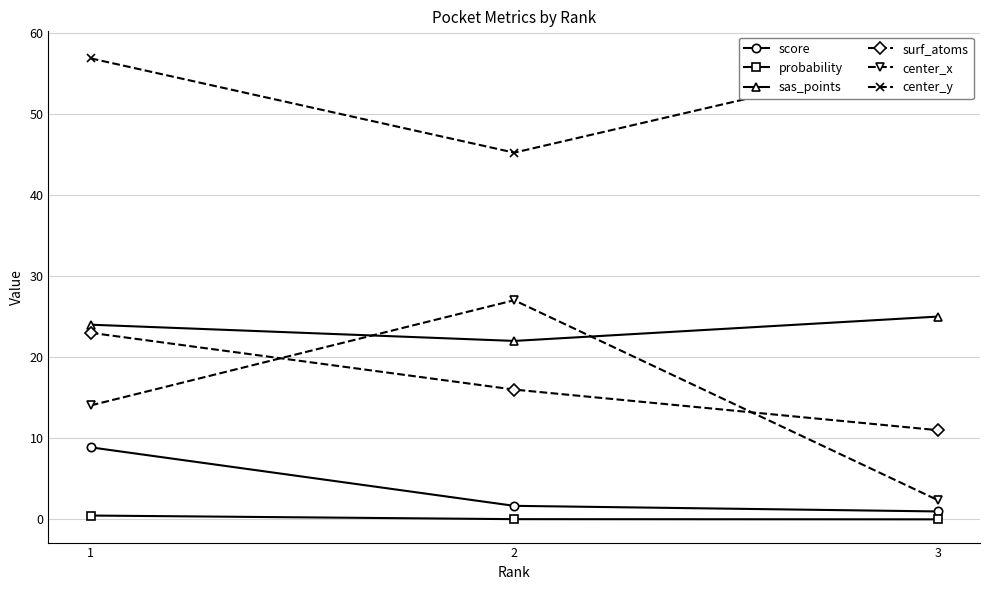

What is the difference between the score values at 1 and 3?

7.9